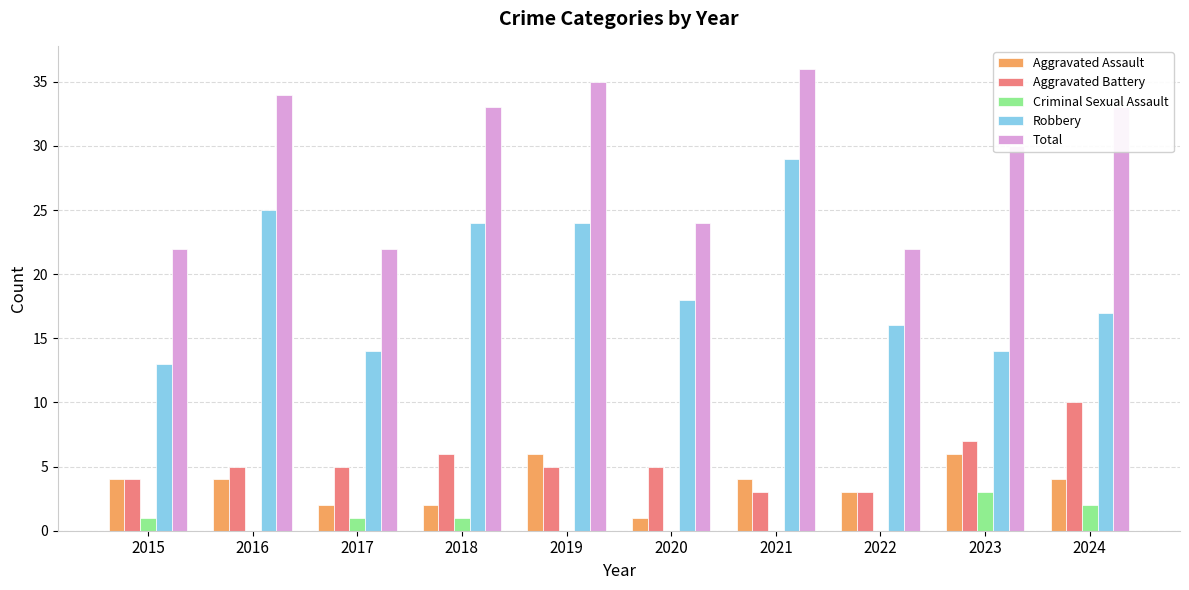

Reading left to right, transcribe all the data shown in this chart.

Aggravated Assault: 4	4	2	2	6	1	4	3	6	4
Aggravated Battery: 4	5	5	6	5	5	3	3	7	10
Criminal Sexual Assault: 1	0	1	1	0	0	0	0	3	2
Robbery: 13	25	14	24	24	18	29	16	14	17
Total: 22	34	22	33	35	24	36	22	30	33